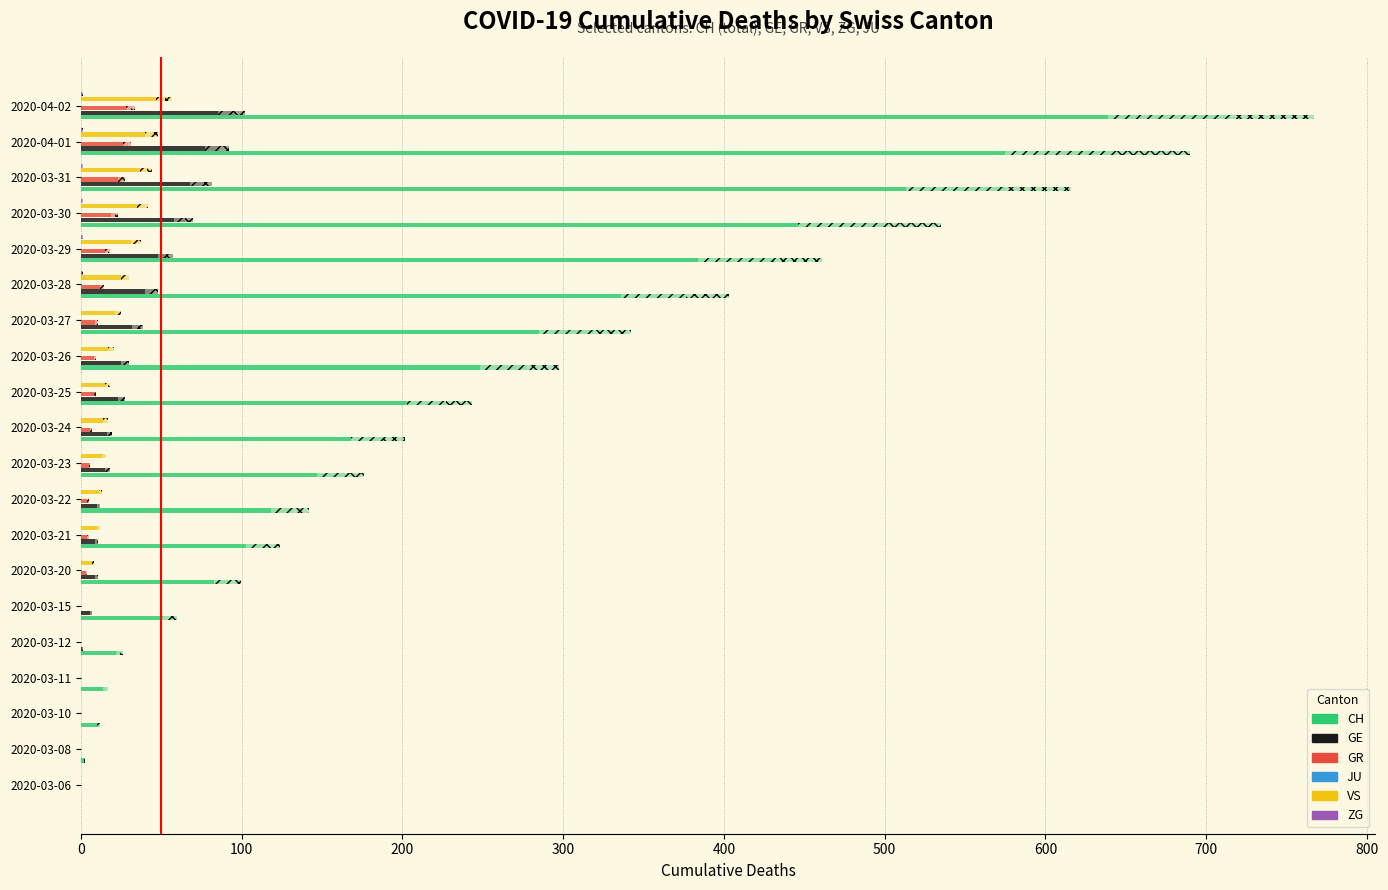

Which series has the widest spread of values?

CH